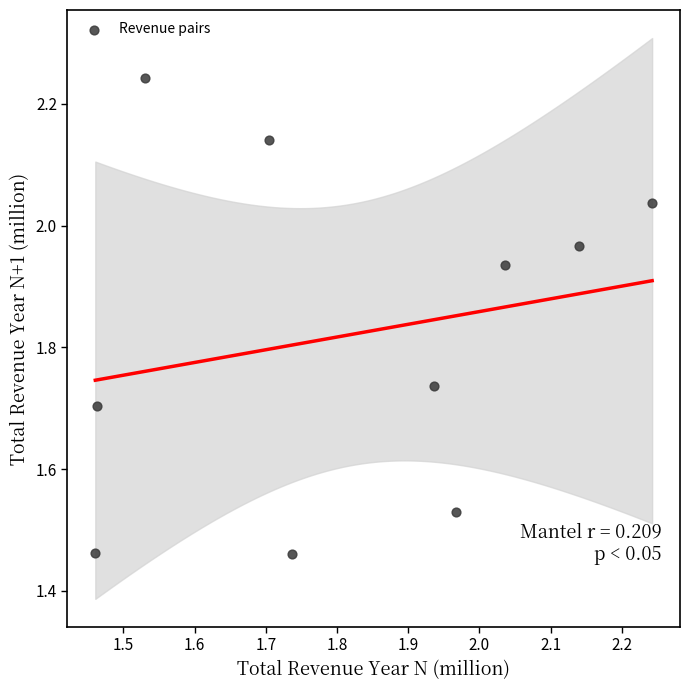

What is the range of Y values (max minus min)?

0.8